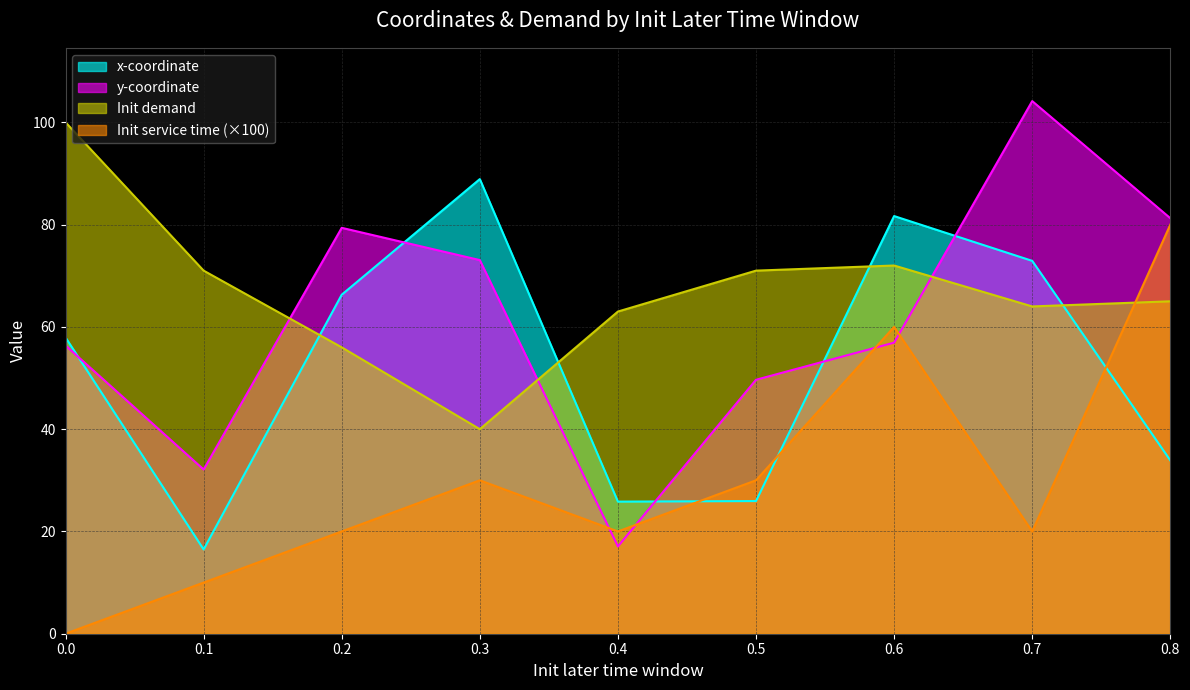

Is it true that x-coordinate equals 147.2 at 0.3?

False